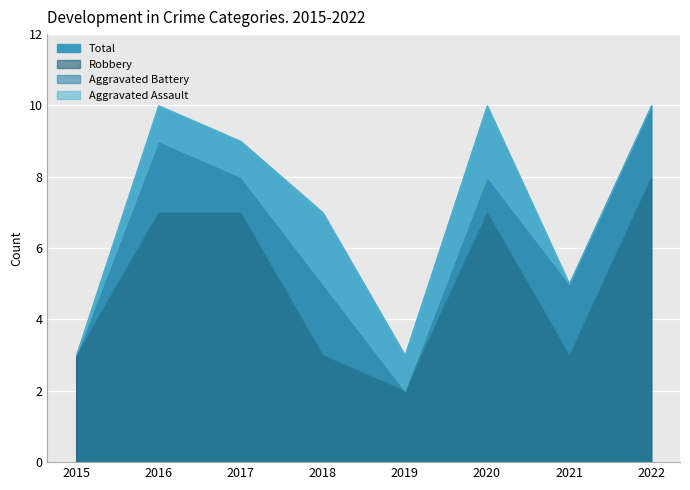

How many interior local peaks does the Aggravated Assault series have?

2